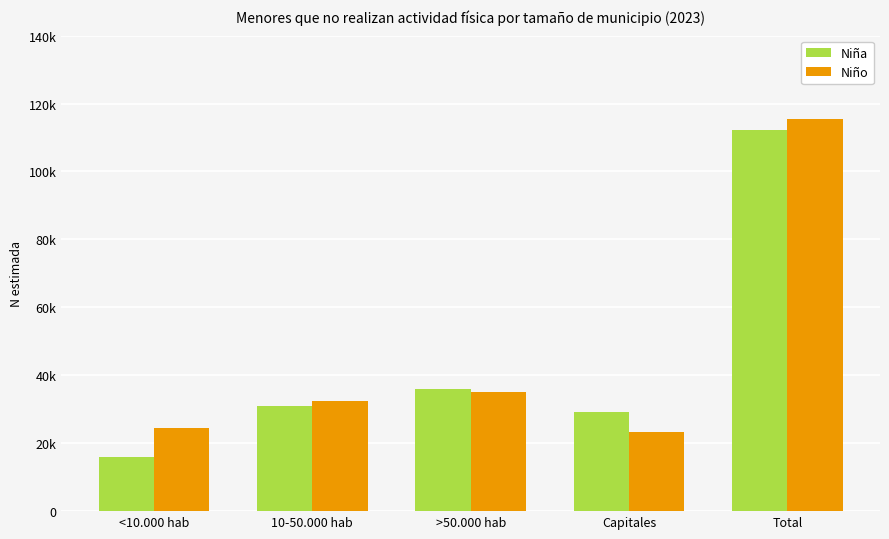

Is the value of Niño at Total greater than the value of Niña at 10-50.000 hab?

Yes